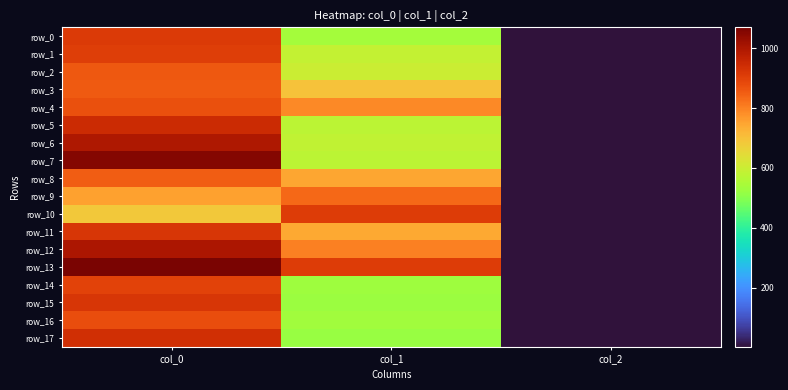

What is the average value of the row_3 series?

519.1